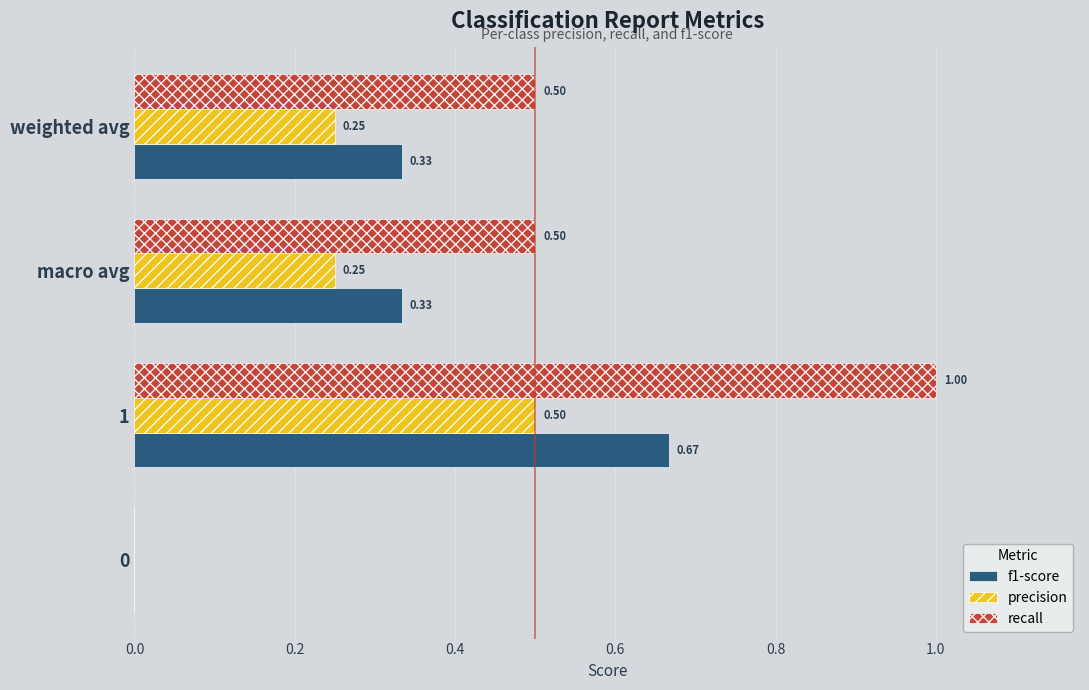

What is the total value across all series at macro avg?

1.1